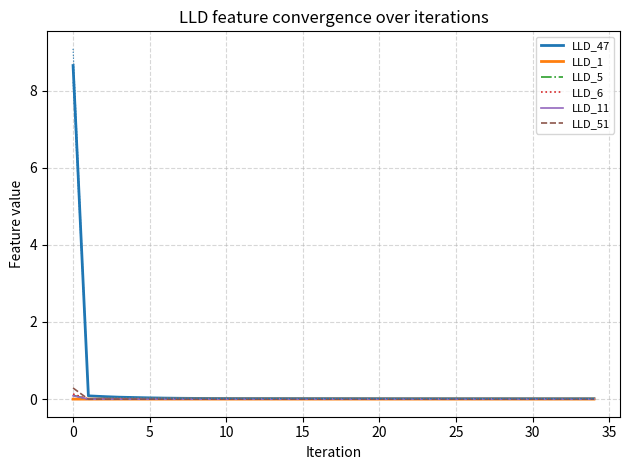

What is the label of the 23rd point from the right?

12